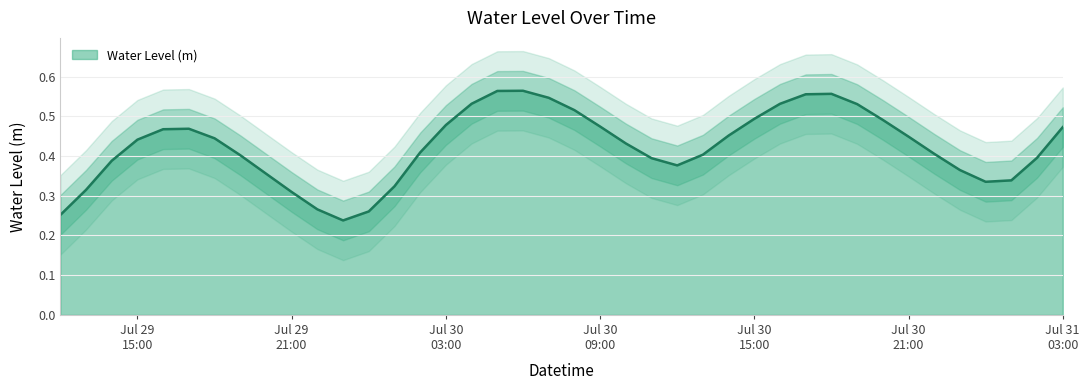

What position from the left is 2024-07-29 14:00:00?

3